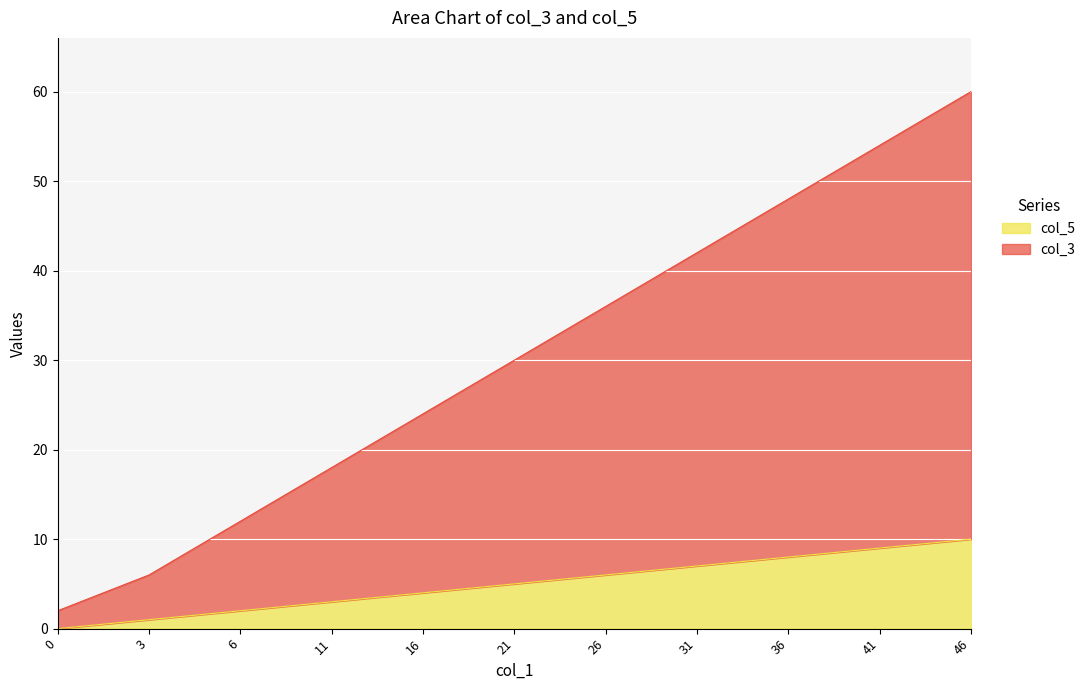

Where is col_3 nearest to the value 31?

21